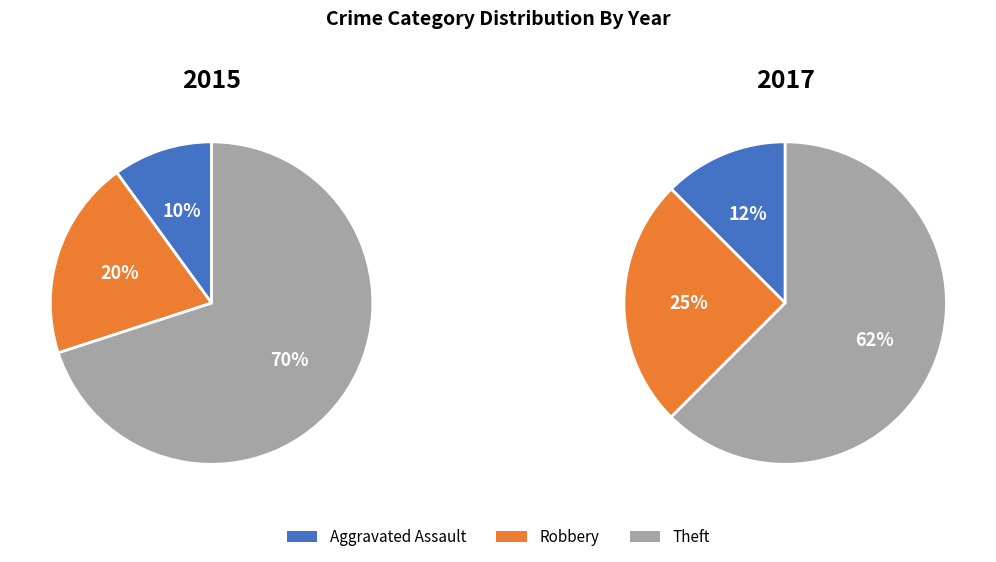

What is the largest slice in the pie chart?

Theft